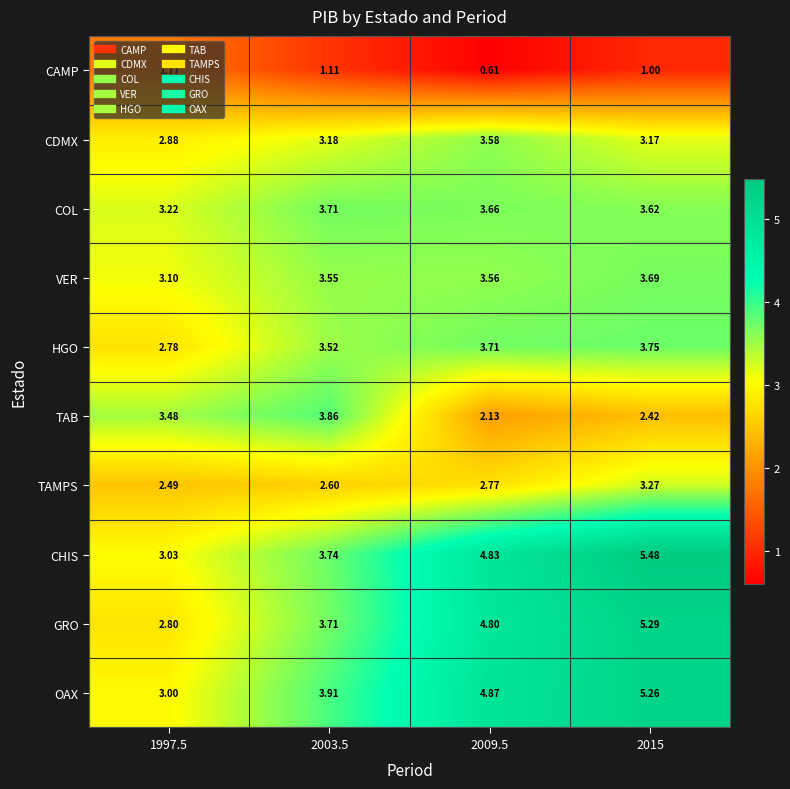

At how many categories does at least one series exceed 3?

4